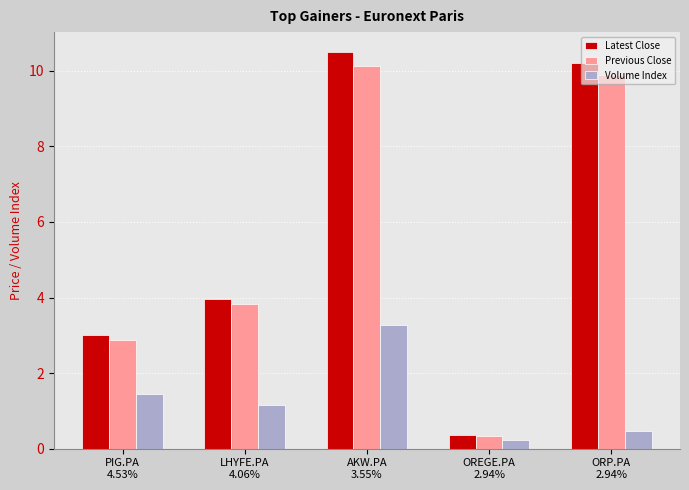

The value of Volume Index at LHYFE.PA
4.06% is 1.7. True or false?

False